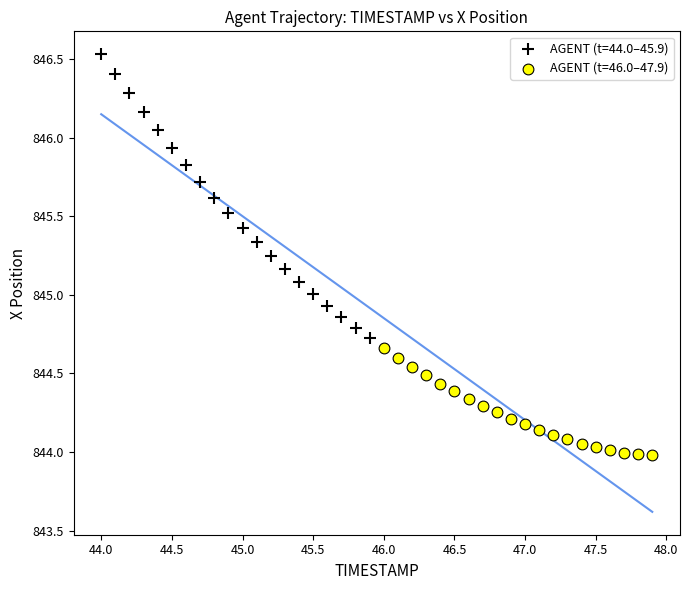

Which series has the widest spread of Y values?

AGENT (t=44.0–45.9)